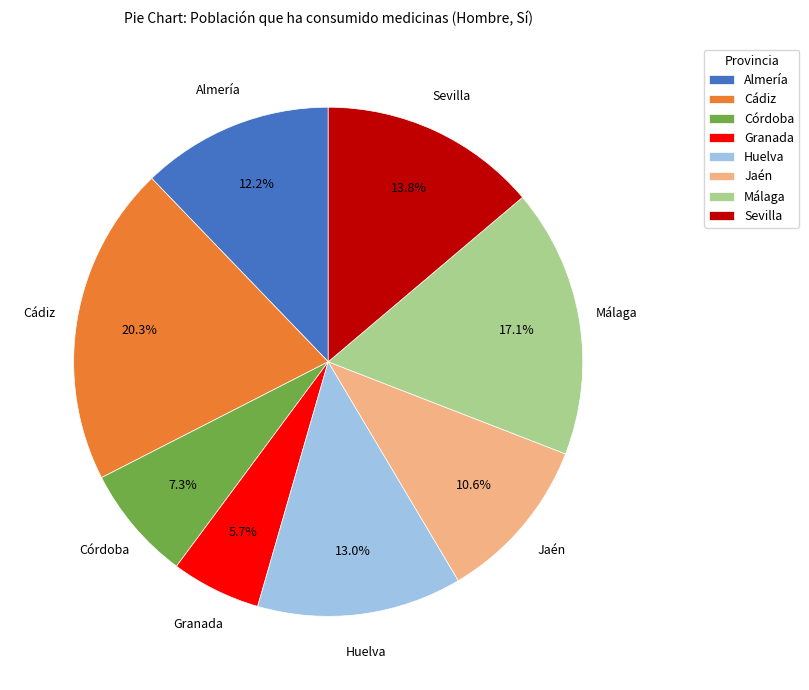

To the nearest percent, what portion does Córdoba represent?

7%